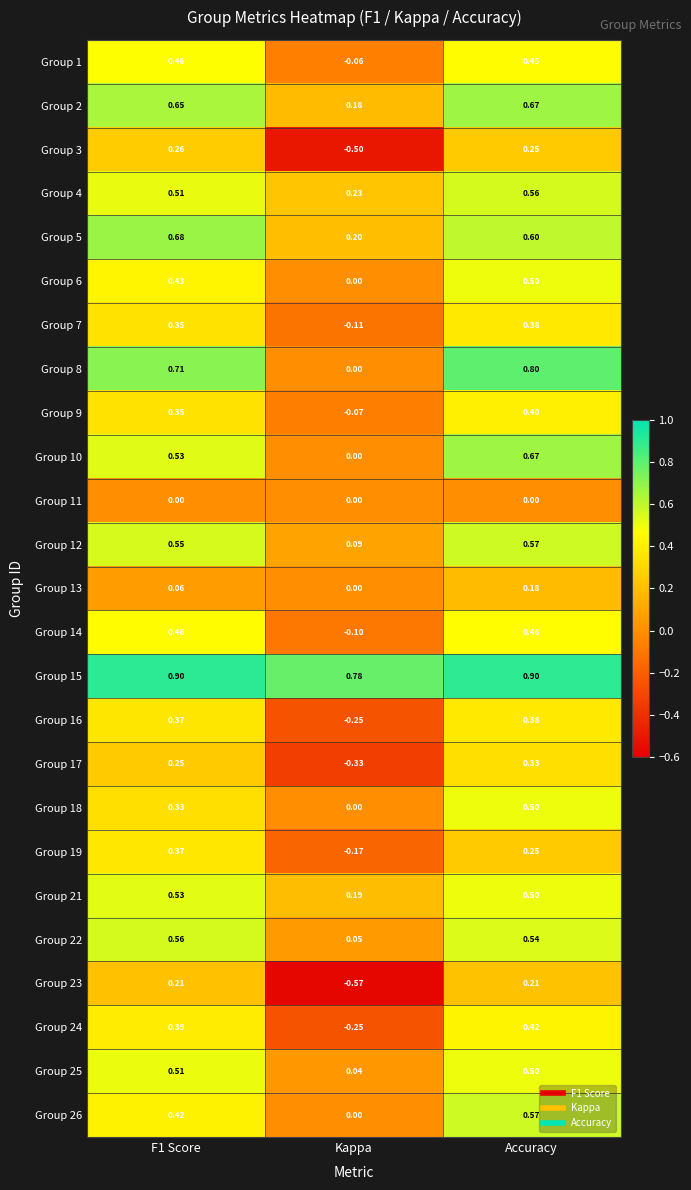

At which category does the chart reach its minimum across all series?

Kappa